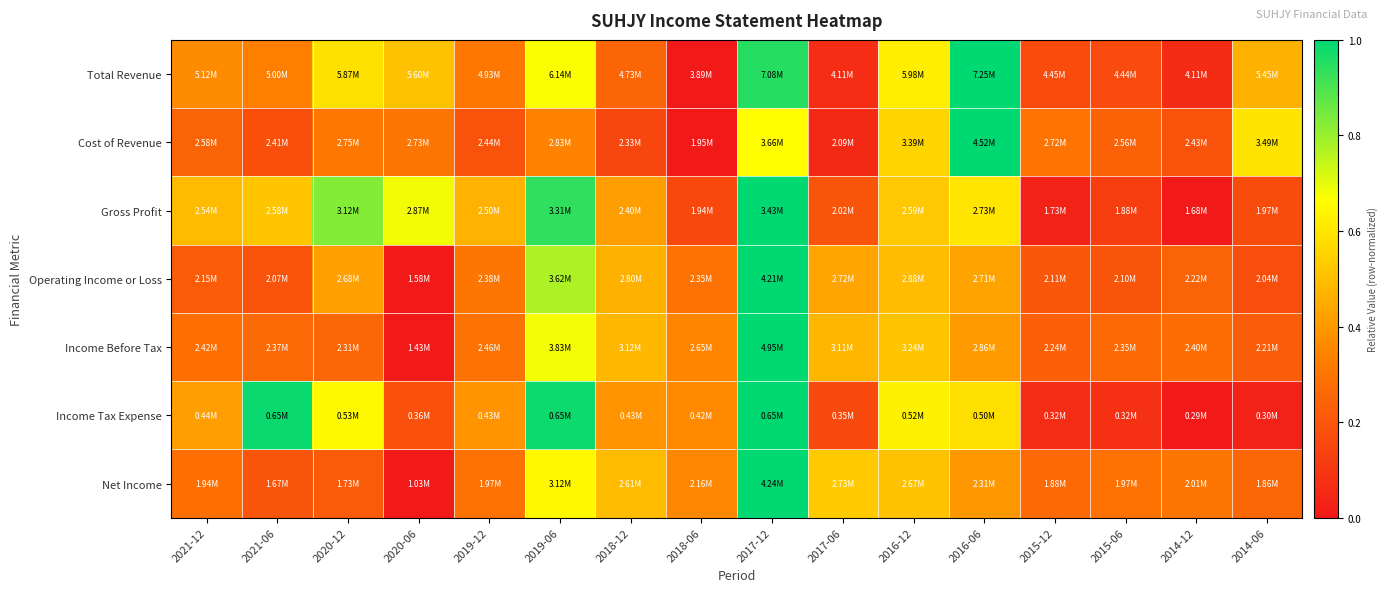

Which label corresponds to the largest value in the chart?

2016-06